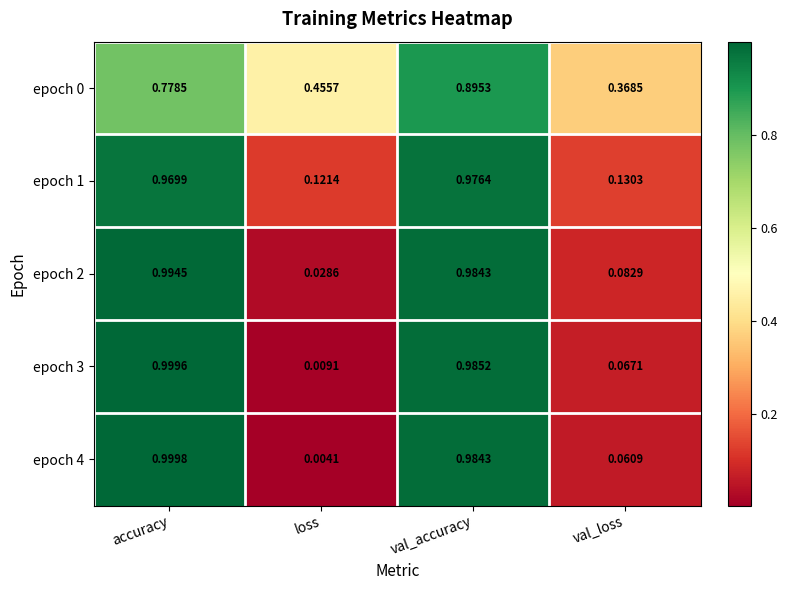

Where is epoch 2 nearest to the value 0?

loss